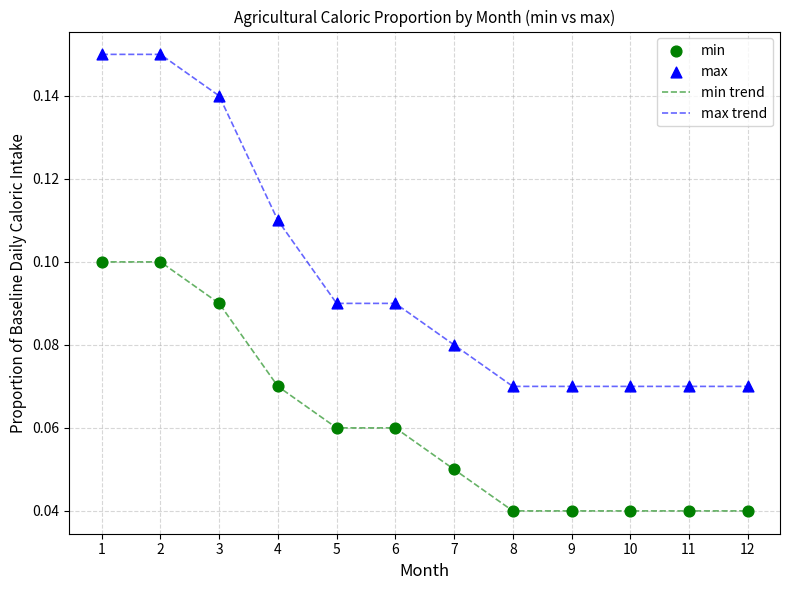

Which series changed the most between 1 and 11?

max trend